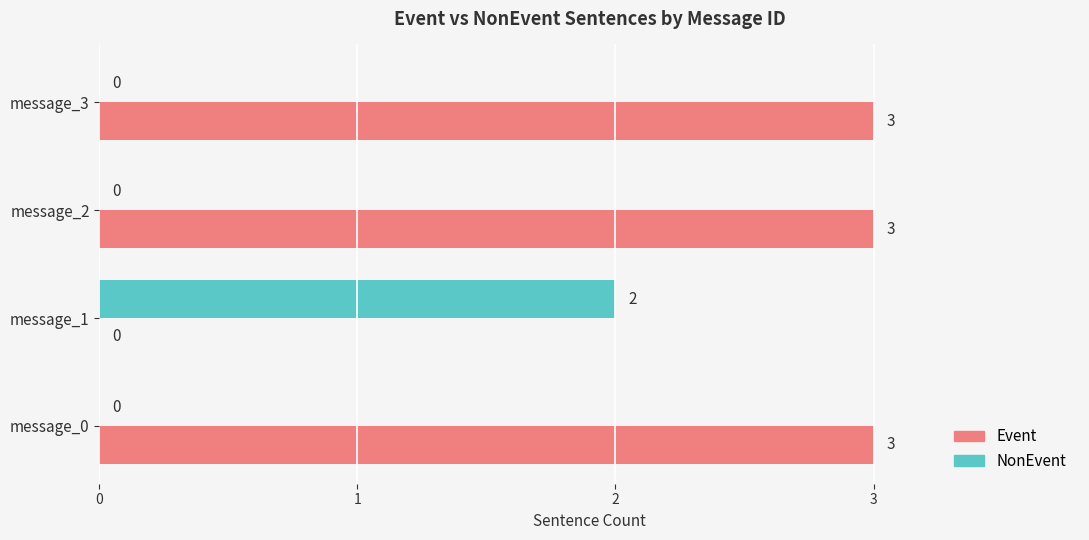

Is it true that Event equals 2 at message_0?

False